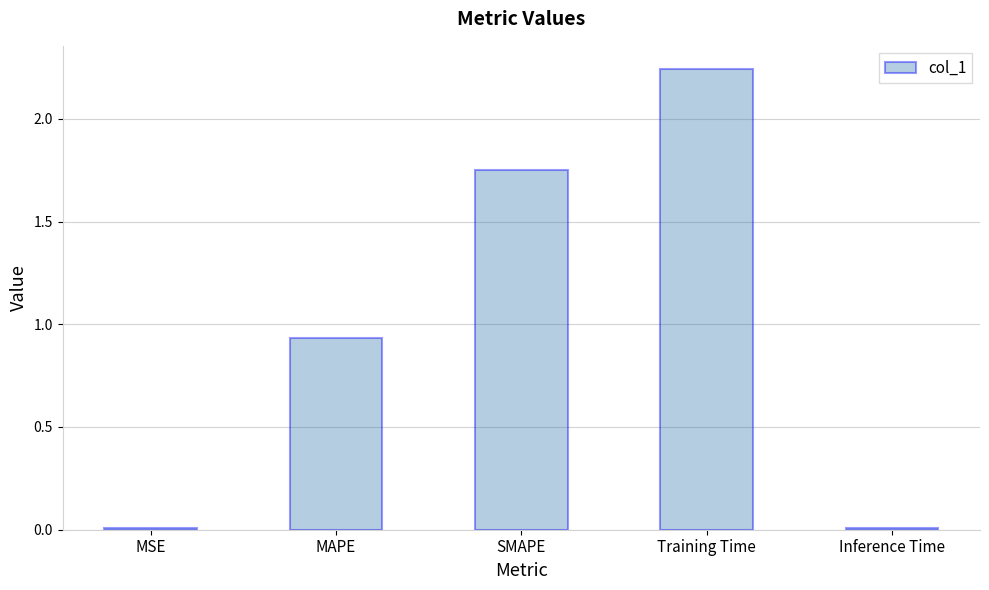

The value at SMAPE is 1.0. True or false?

False